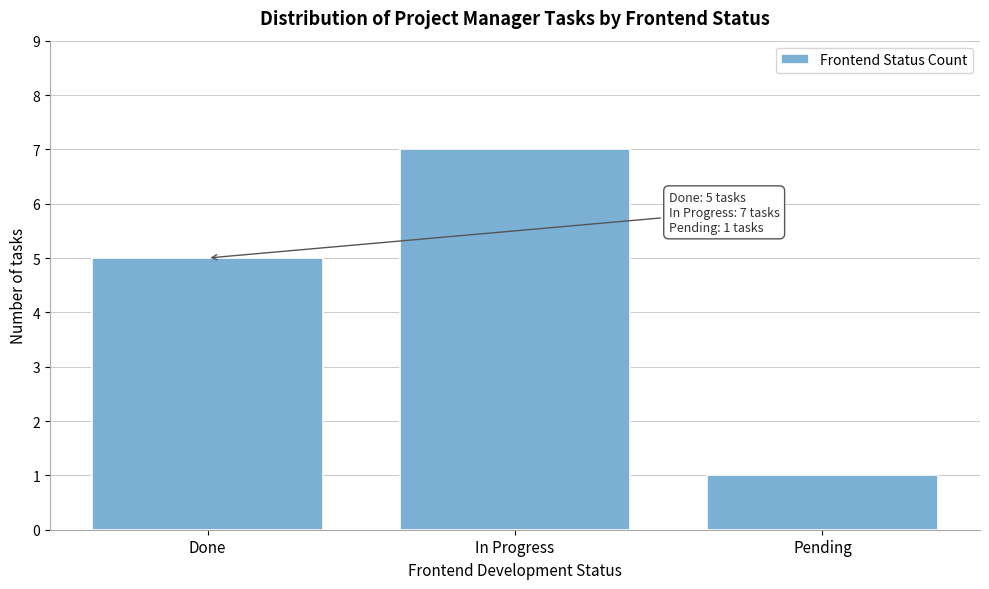

Reading left to right, extract all data points from this chart.

5	7	1